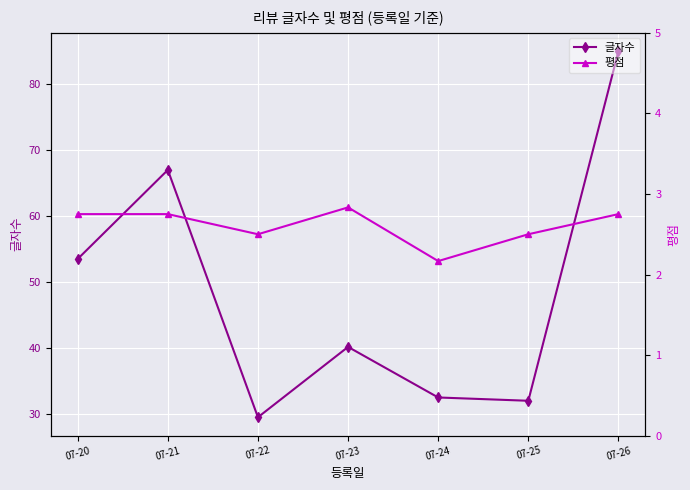

Rank the series at 07-21 from highest to lowest value.

글자수, 평점